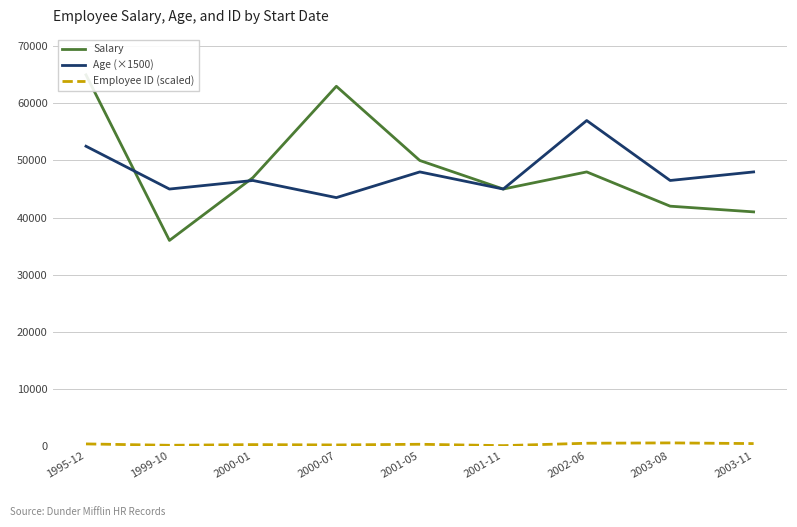

True or false: Employee ID (scaled) and Age (×1500) intersect in this chart.

False